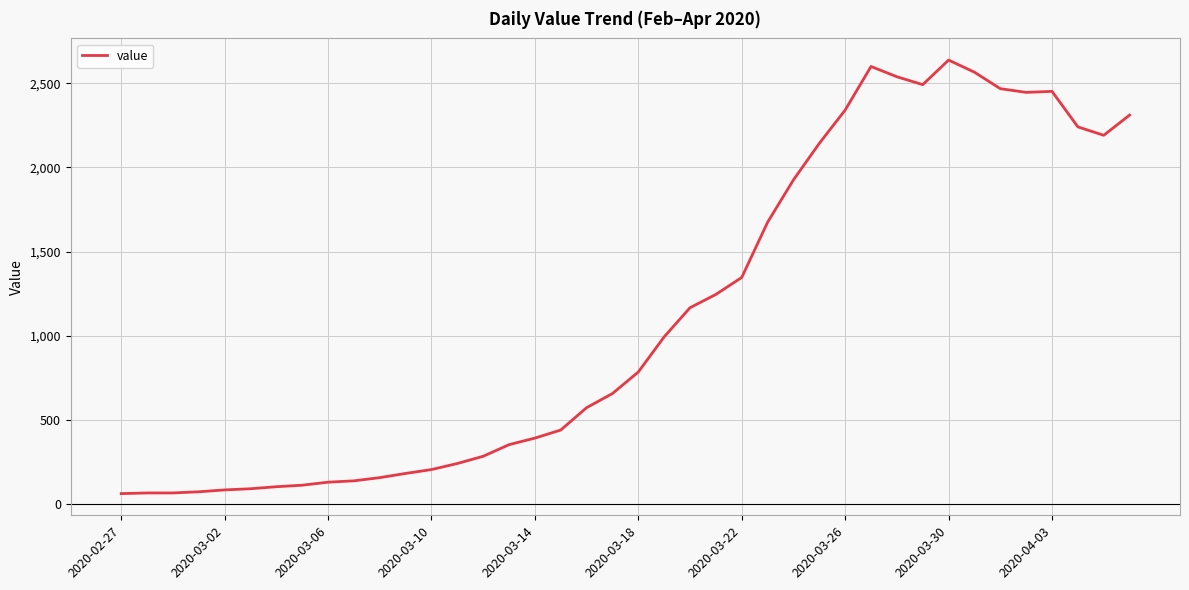

Does the chart have visible grid lines?

Yes